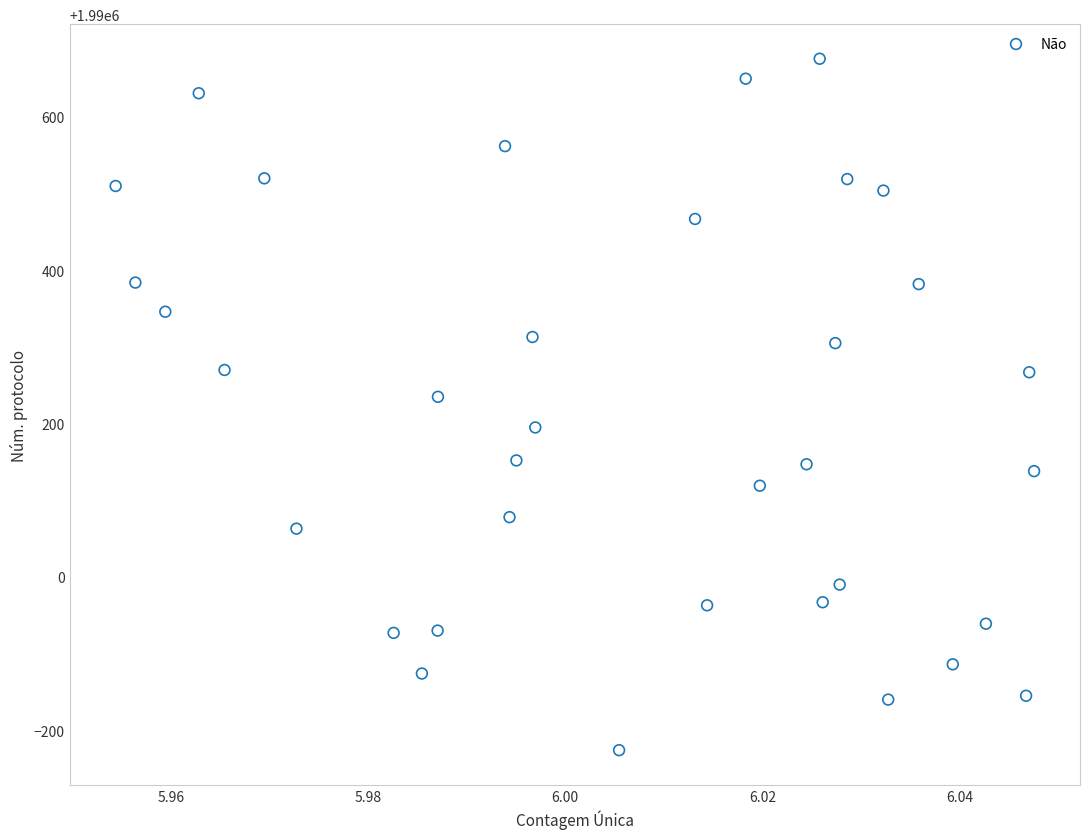

What is the range of Y values (max minus min)?

902